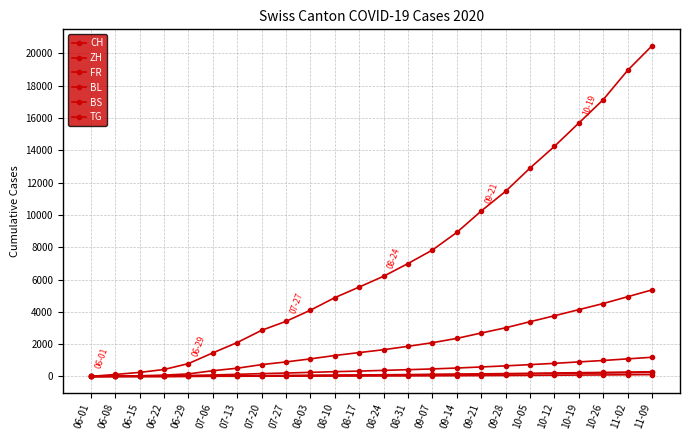

Reading left to right, extract all data points from this chart.

CH: 06-01=6	06-08=126	06-15=252	06-22=432	06-29=797	07-06=1461	07-13=2100	07-20=2856	07-27=3412	08-03=4102	08-10=4876	08-17=5534	08-24=6201	08-31=6987	09-07=7823	09-14=8912	09-21=10234	09-28=11456	10-05=12890	10-12=14234	10-19=15678	10-26=17123	11-02=18934	11-09=20456
ZH: 06-01=0	06-08=23	06-15=45	06-22=83	06-29=161	07-06=356	07-13=512	07-20=734	07-27=901	08-03=1089	08-10=1298	08-17=1478	08-24=1656	08-31=1867	09-07=2089	09-14=2356	09-21=2689	09-28=3012	10-05=3389	10-12=3756	10-19=4134	10-26=4512	11-02=4934	11-09=5356
FR: 06-01=0	06-08=13	06-15=22	06-22=32	06-29=61	07-06=94	07-13=134	07-20=178	07-27=213	08-03=256	08-10=298	08-17=334	08-24=378	08-31=421	09-07=467	09-14=523	09-21=589	09-28=656	10-05=734	10-12=812	10-19=901	10-26=989	11-02=1089	11-09=1189
BL: 06-01=1	06-08=3	06-15=4	06-22=7	06-29=17	07-06=29	07-13=41	07-20=53	07-27=62	08-03=73	08-10=84	08-17=95	08-24=107	08-31=119	09-07=132	09-14=147	09-21=163	09-28=179	10-05=197	10-12=215	10-19=234	10-26=253	11-02=274	11-09=295
BS: 06-01=0	06-08=4	06-15=5	06-22=7	06-29=7	07-06=12	07-13=15	07-20=18	07-27=20	08-03=23	08-10=26	08-17=29	08-24=33	08-31=37	09-07=42	09-14=48	09-21=55	09-28=62	10-05=70	10-12=78	10-19=87	10-26=96	11-02=106	11-09=116
TG: 06-01=0	06-08=1	06-15=1	06-22=2	06-29=11	07-06=21	07-13=30	07-20=40	07-27=48	08-03=57	08-10=67	08-17=77	08-24=88	08-31=99	09-07=111	09-14=124	09-21=138	09-28=152	10-05=167	10-12=182	10-19=198	10-26=214	11-02=231	11-09=248